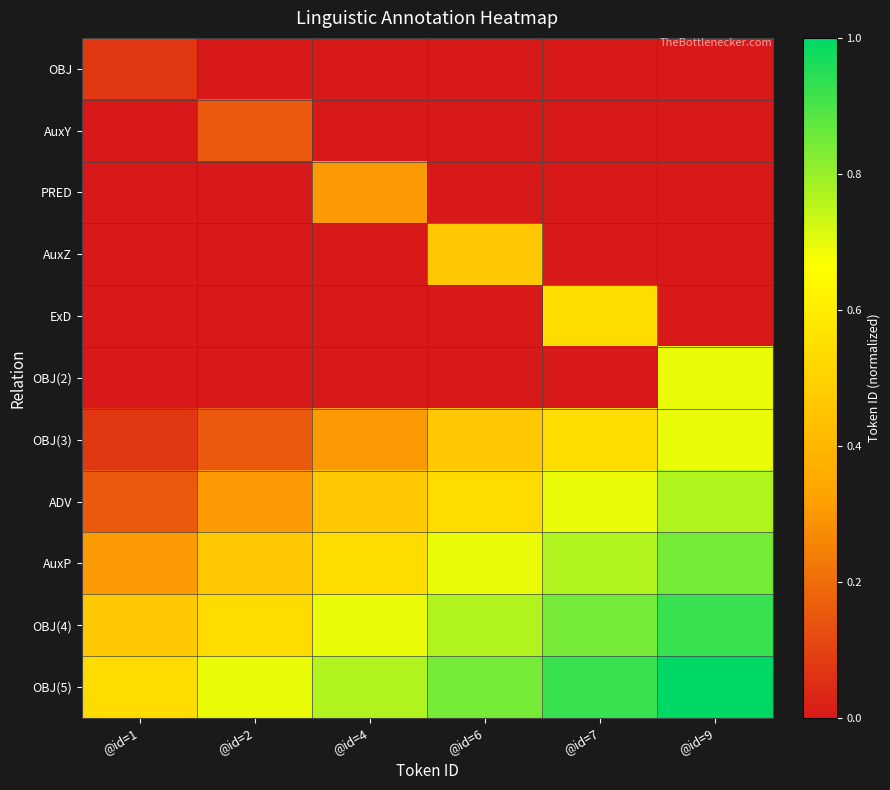

At how many categories does at least one series exceed 0?

6